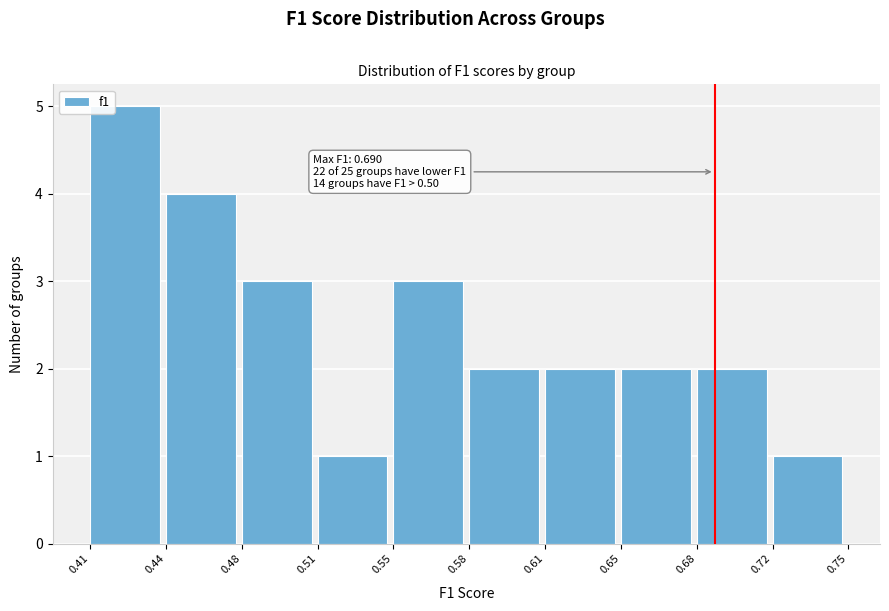

Reading right to left, list all the values displayed in this chart.

1	2	2	2	2	3	1	3	4	5